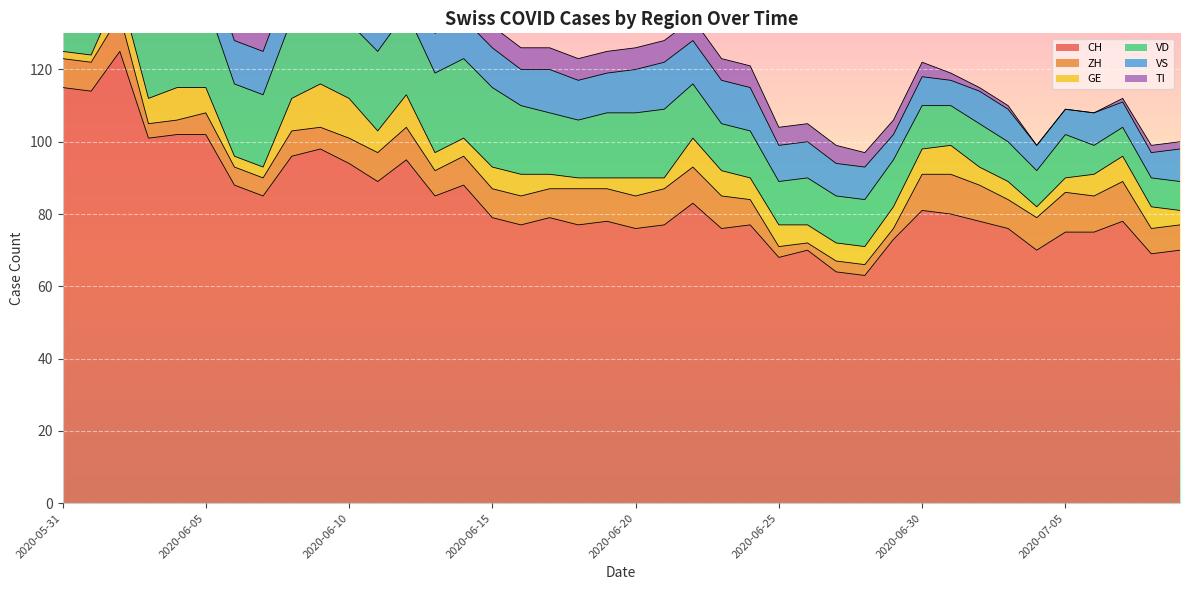

True or false: ZH has a value of 2 at 2020-06-26.

True